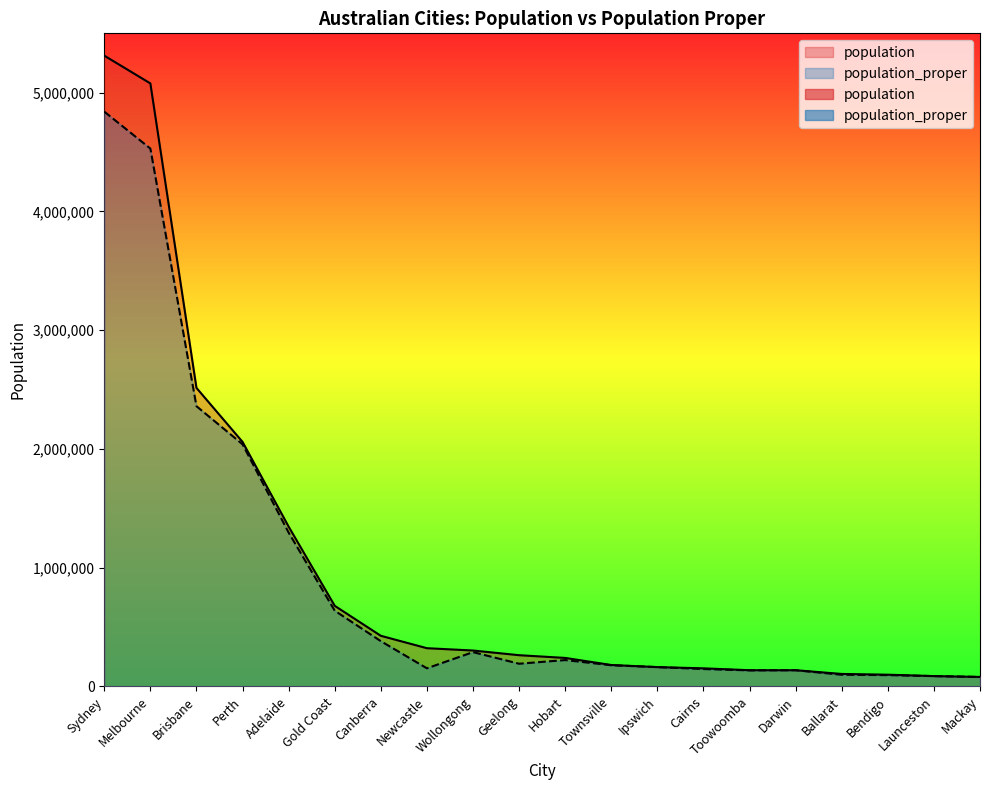

At how many categories does at least one series exceed 3535193?

2